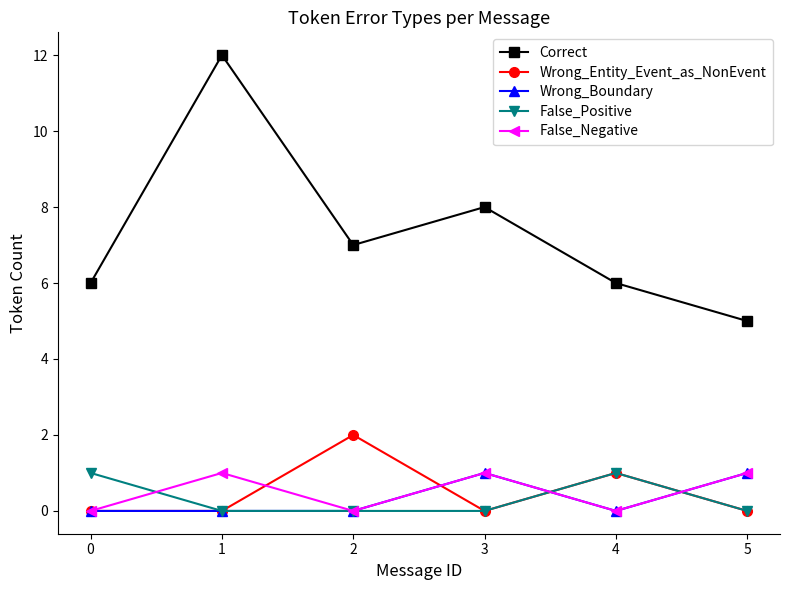

Which series has the widest spread of values?

Correct